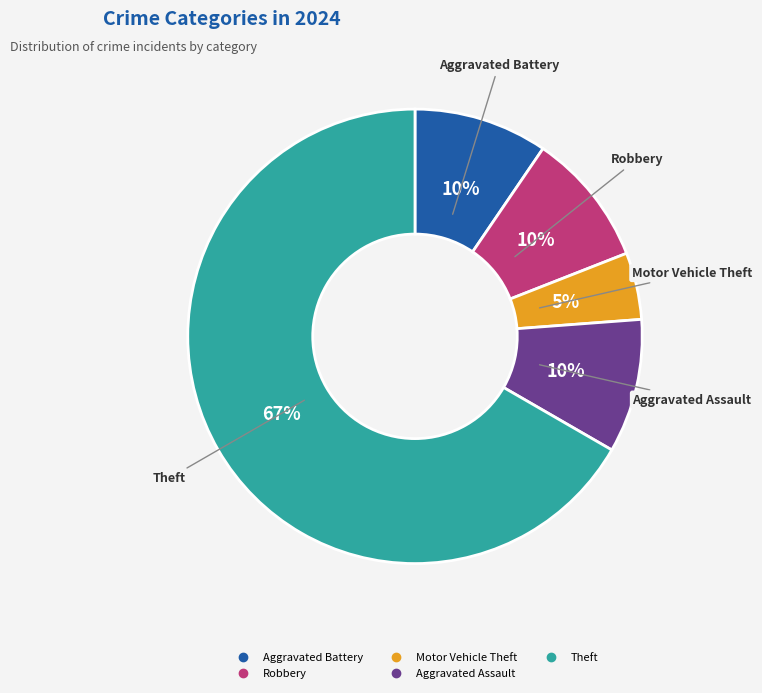

Is there any slice that represents more than half of the pie?

Yes